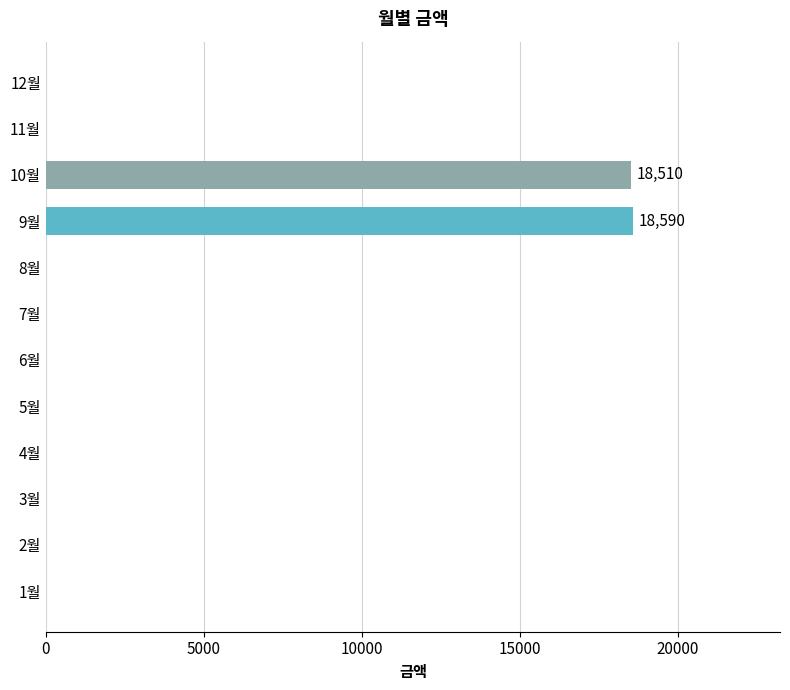

Is it true that the value at 10월 is 18510?

True